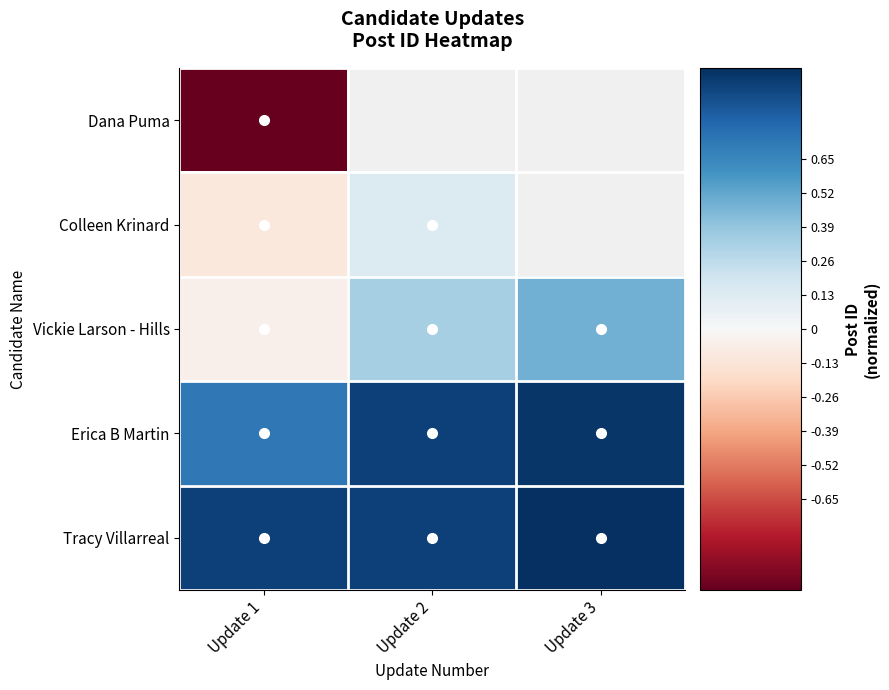

What is the greatest value displayed?

1.0